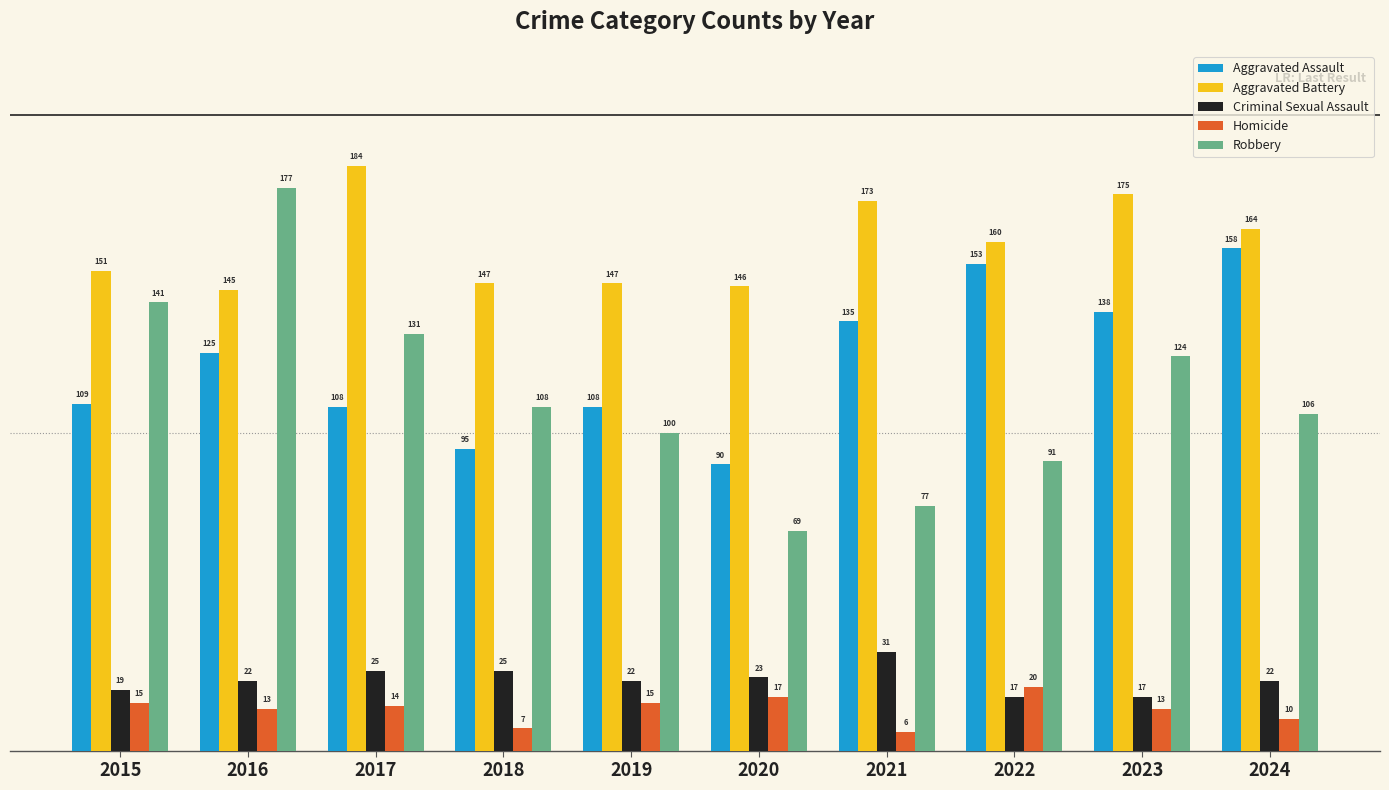

What is the difference between the highest and lowest values at 2023?

162